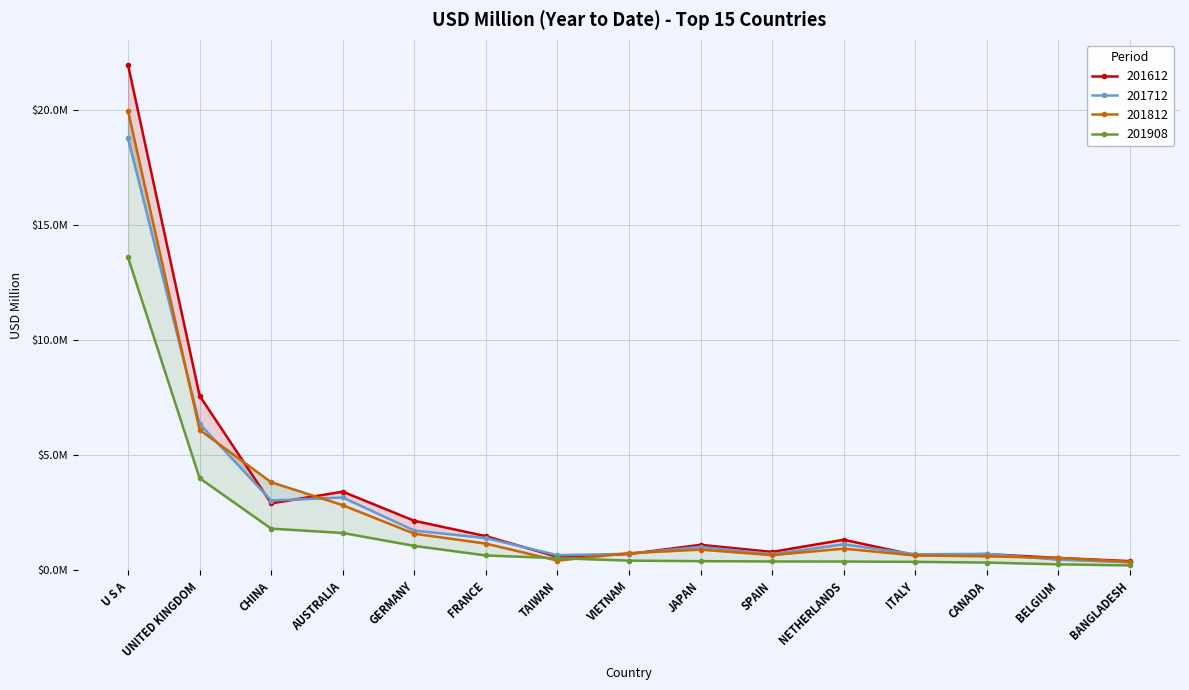

What is the difference between the highest and lowest values at TAIWAN?

0.2